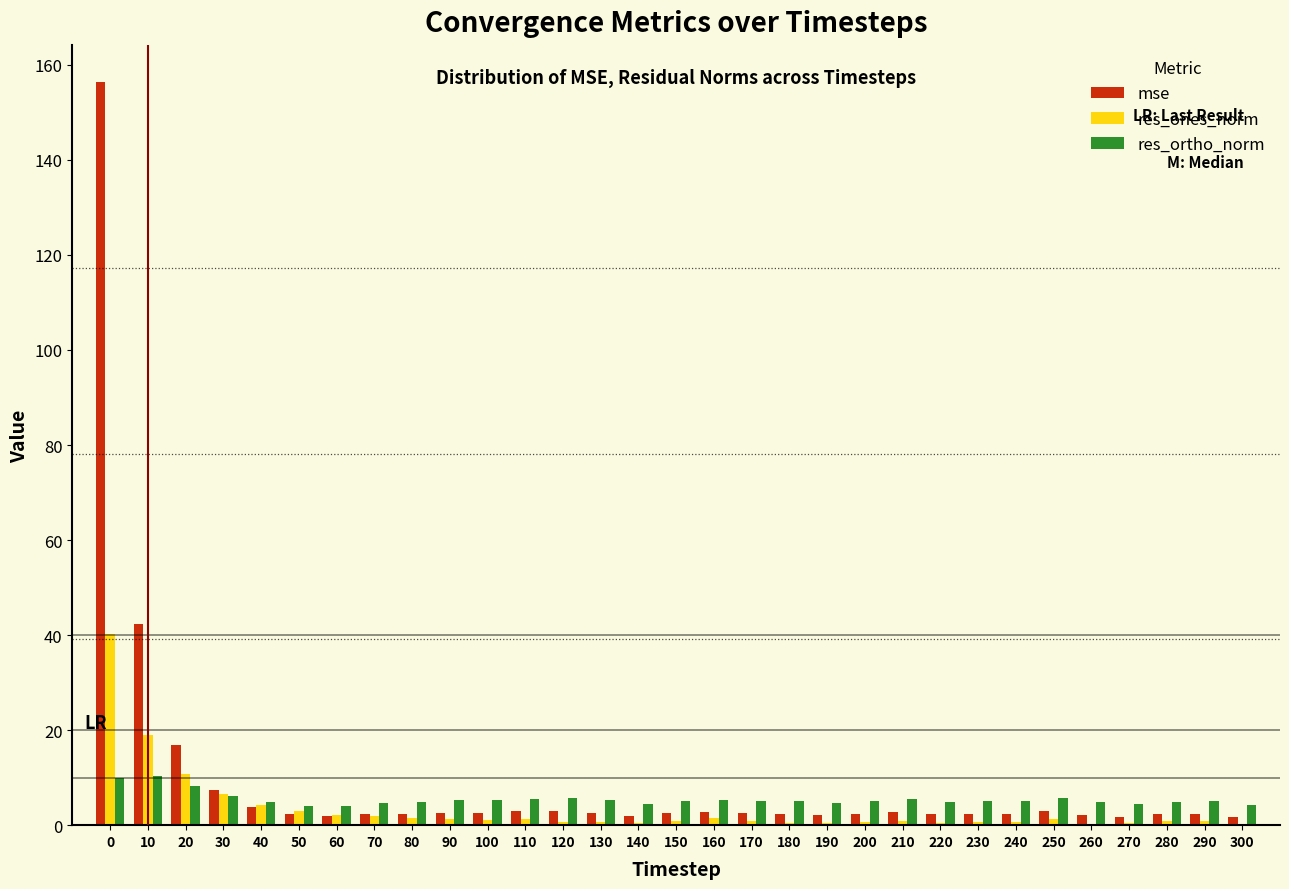

At which label is mse closest to 79?

10